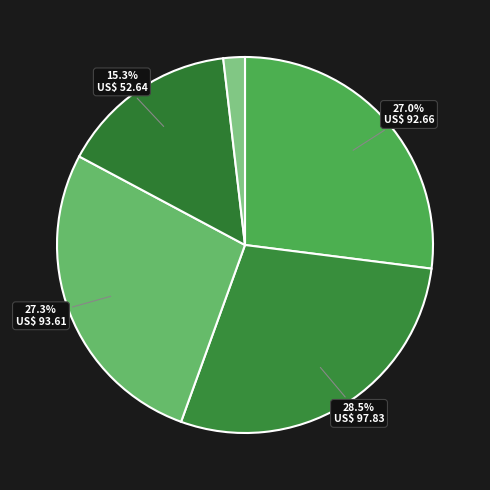

How many slices are in this pie chart?

5